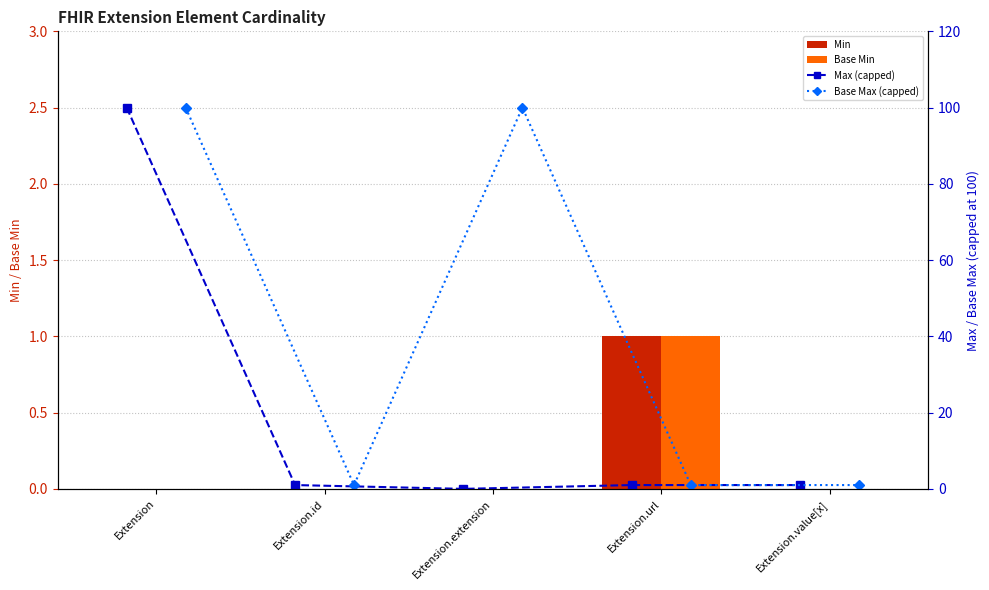

Is it true that Base Min equals 2 at Extension.url?

False